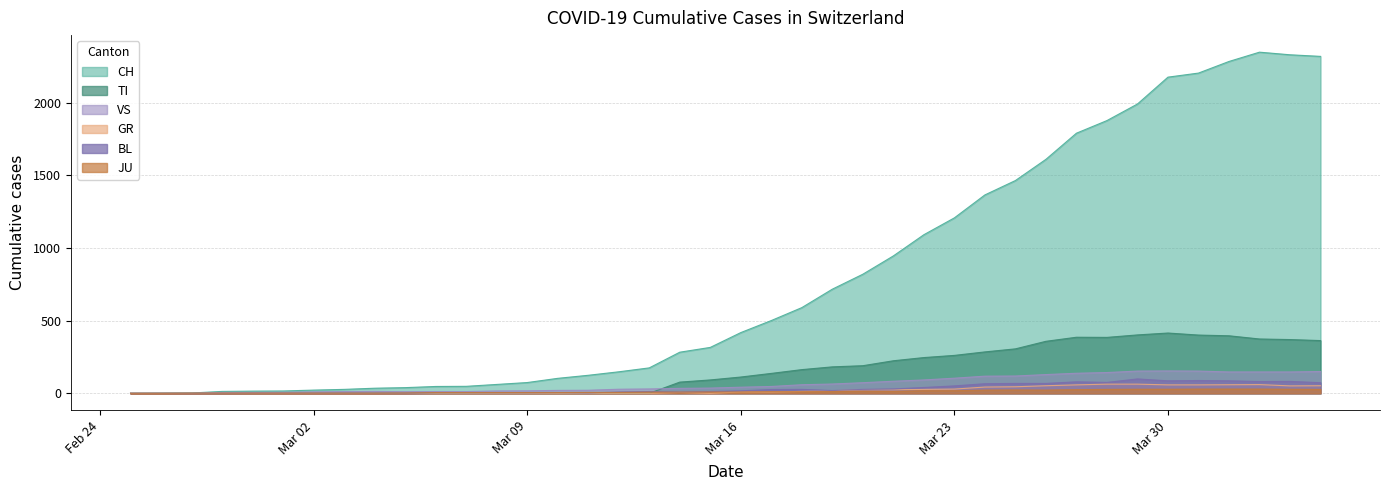

At which label is TI closest to 207?

2020-03-20